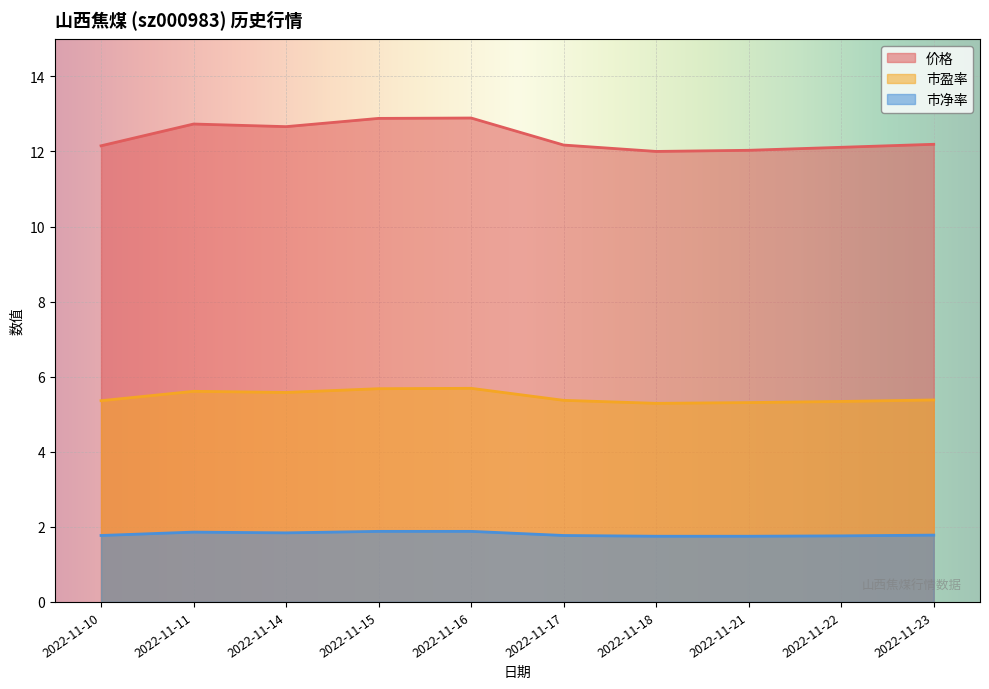

Which has a higher value, 2022-11-17 or 2022-11-21?

2022-11-17